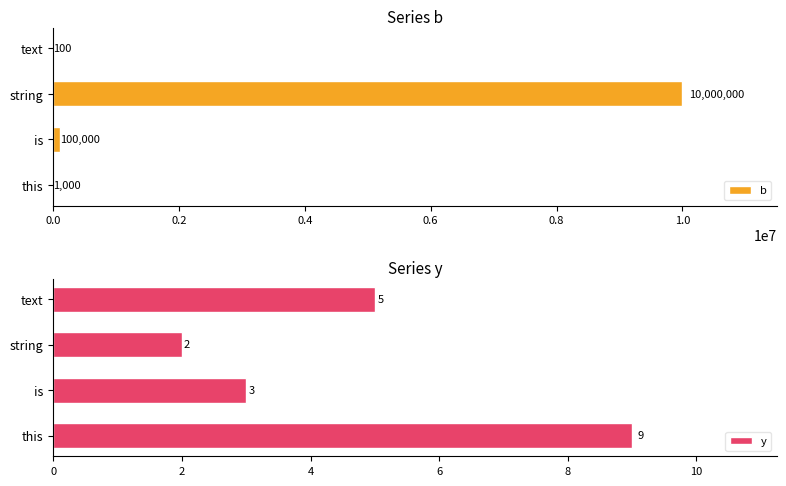

At how many categories does at least one series exceed 4962887?

1